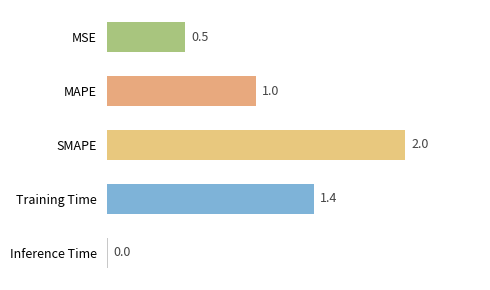

How many data points does each series have?

5